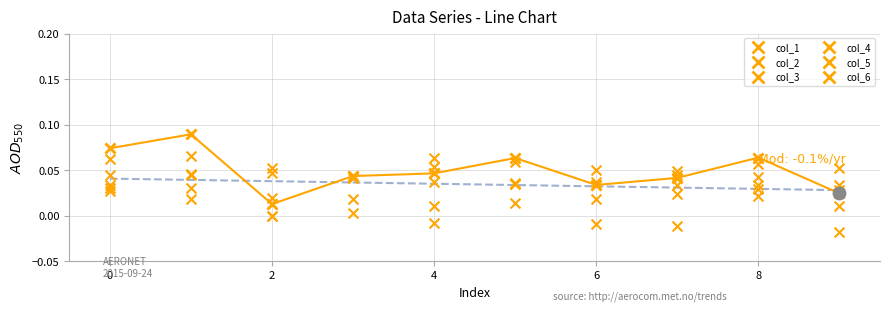

Which series contains the lowest Y value?

col_6